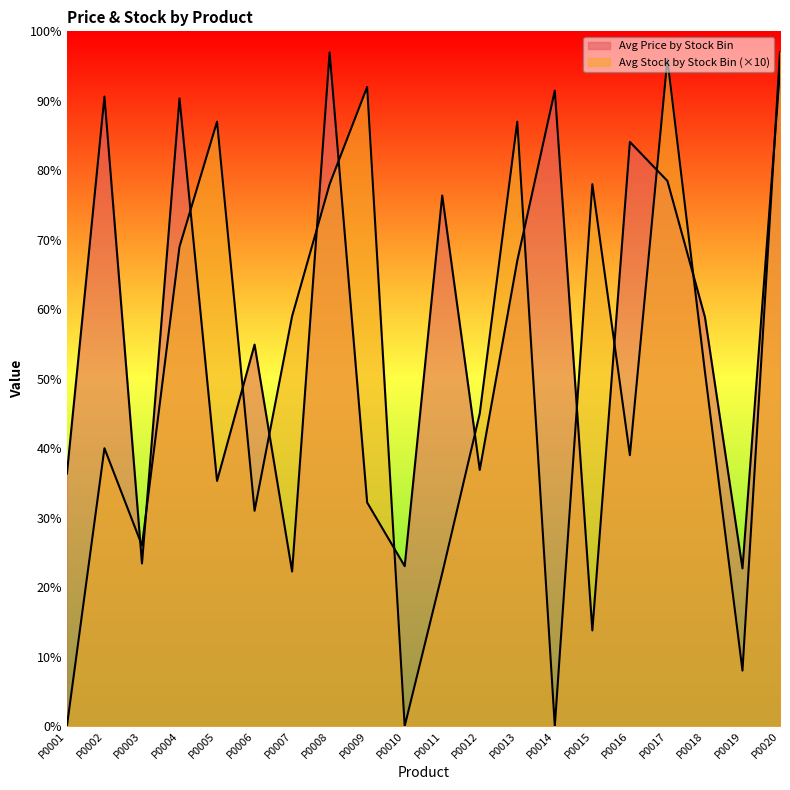

The value of Avg Price by Stock Bin at P0018 is 588.8. True or false?

True